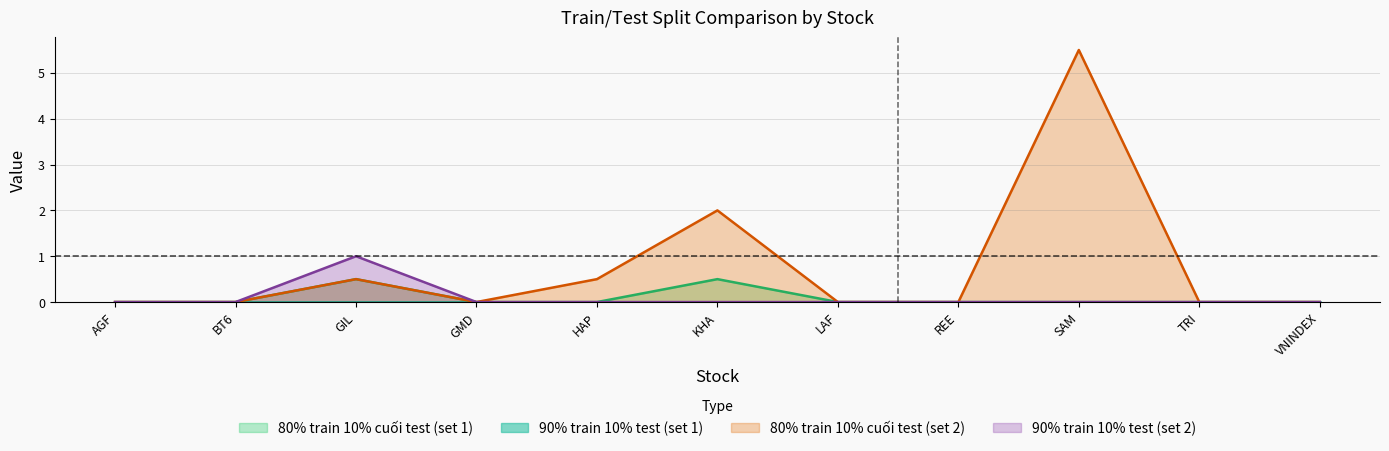

What is the sum of the 80% train 10% cuoi test (col1) values at HAP and GIL?

0.5